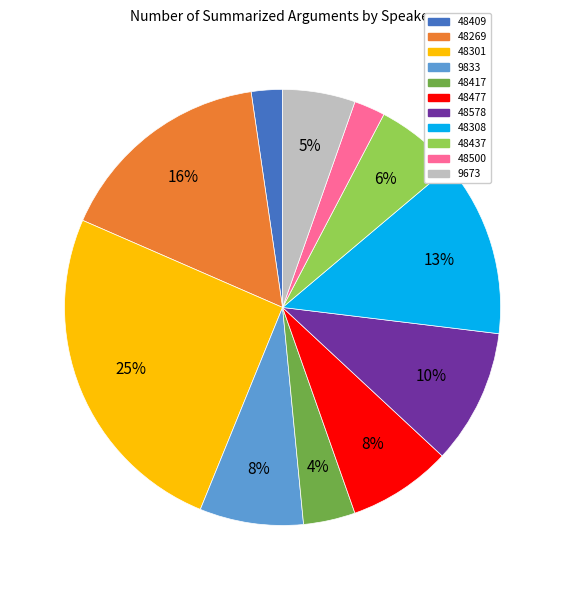

What is the largest slice in the pie chart?

48301